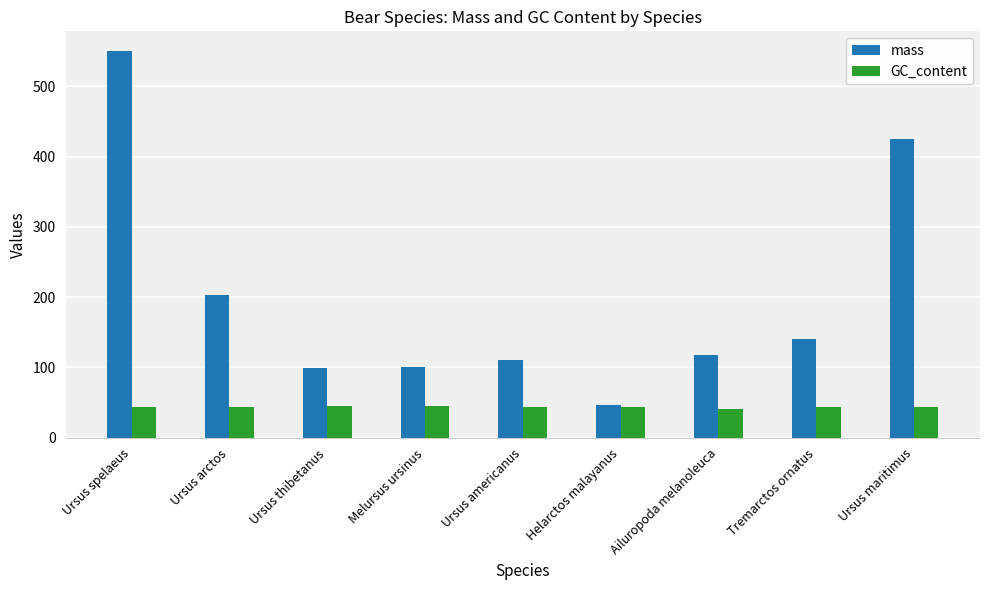

The value of GC_content at Tremarctos ornatus is 67.7. True or false?

False